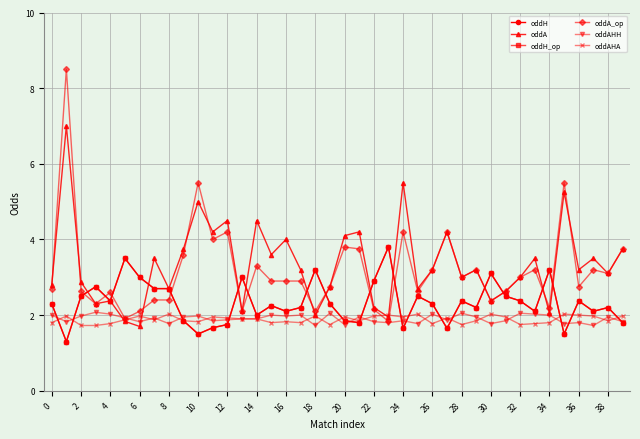

Where is the first local maximum for oddH?

6